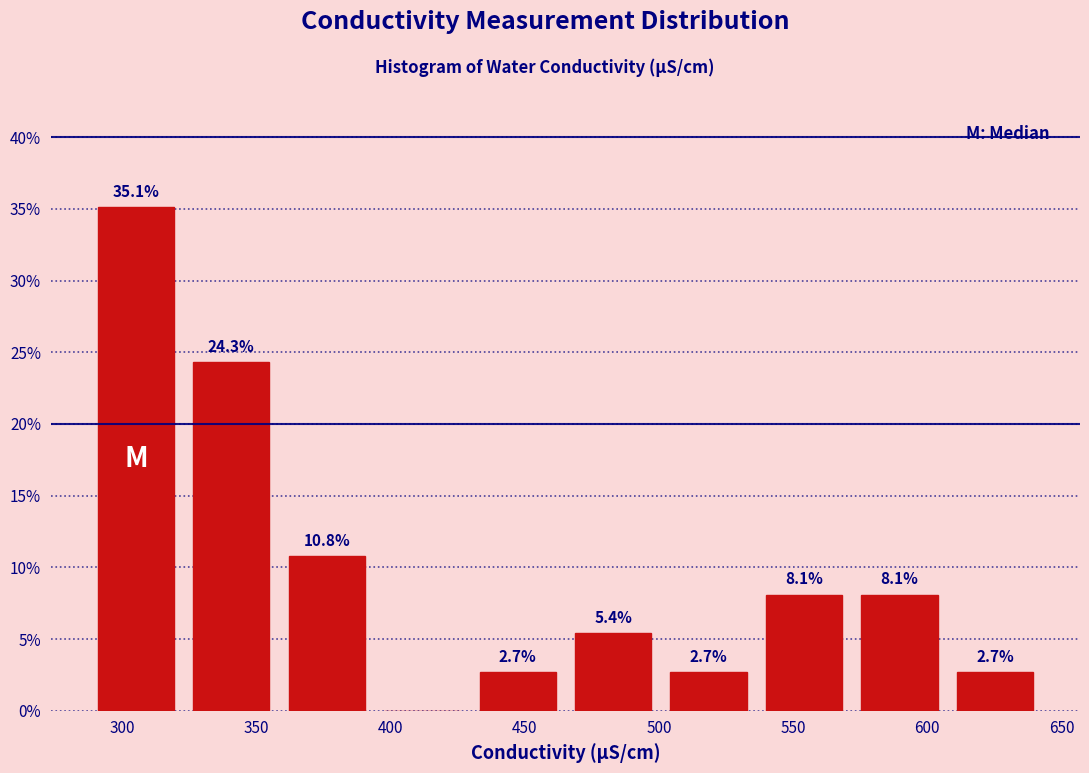

Which range on the x-axis has the tallest bar?

285 to 325